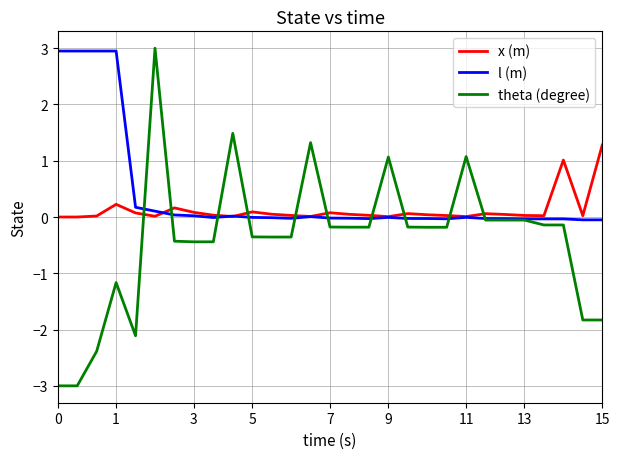

Which series has the widest spread of values?

theta (degree)